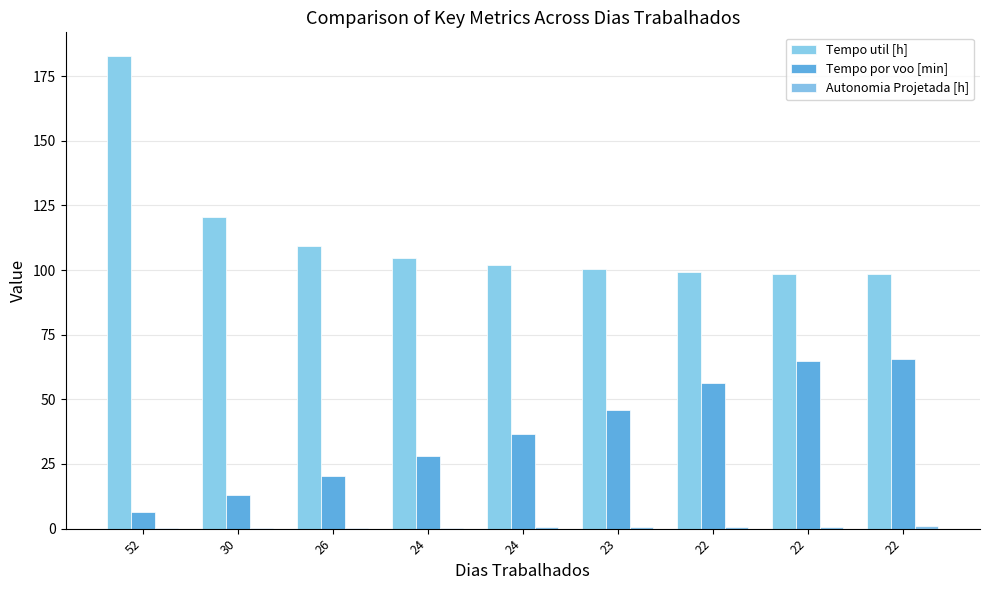

How many groups of bars are there?

9